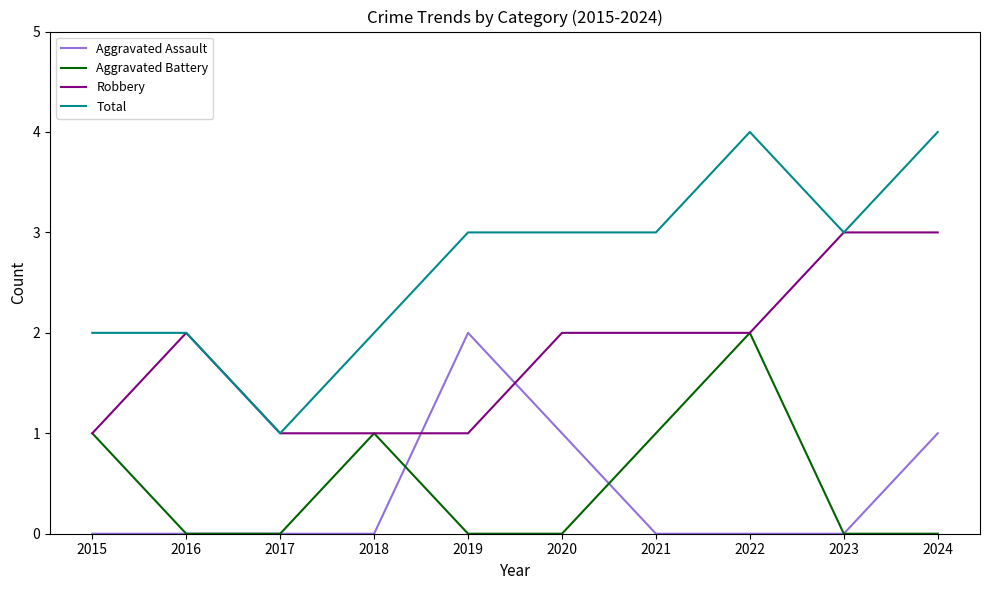

Is this an area chart (filled region under the line)?

No